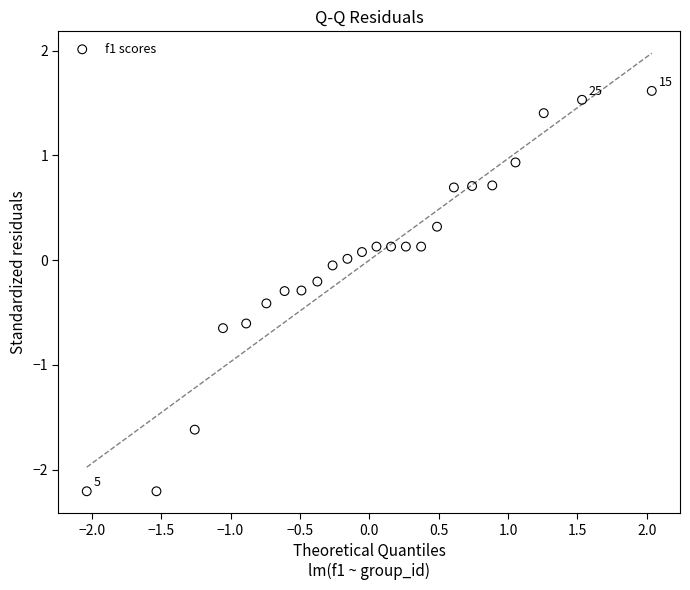

What is the range of Y values (max minus min)?

3.8